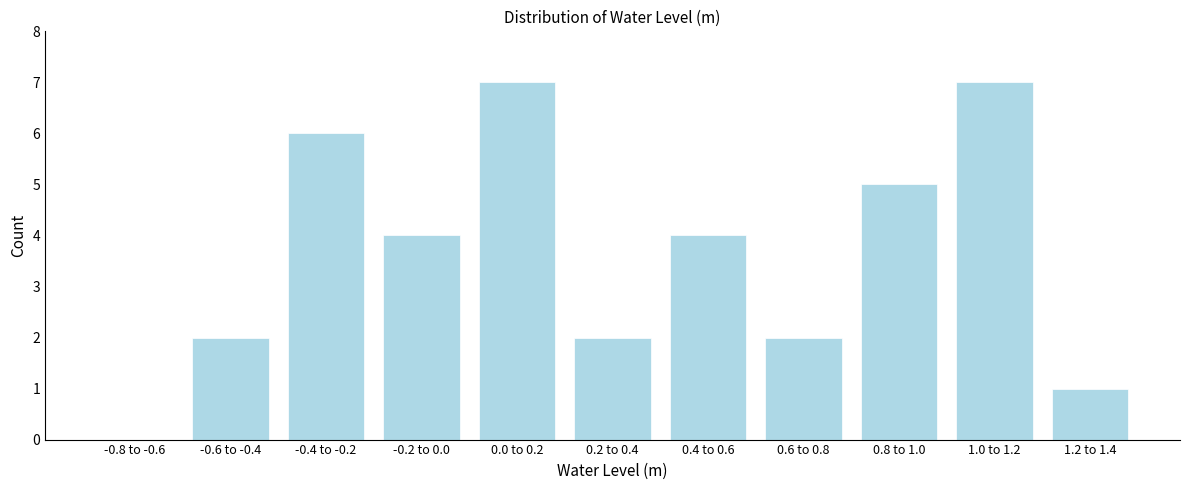

Reading right to left, transcribe all the data shown in this chart.

1.2 to 1.4=1	1.0 to 1.2=7	0.8 to 1.0=5	0.6 to 0.8=2	0.4 to 0.6=4	0.2 to 0.4=2	0.0 to 0.2=7	-0.2 to 0.0=4	-0.4 to -0.2=6	-0.6 to -0.4=2	-0.8 to -0.6=0